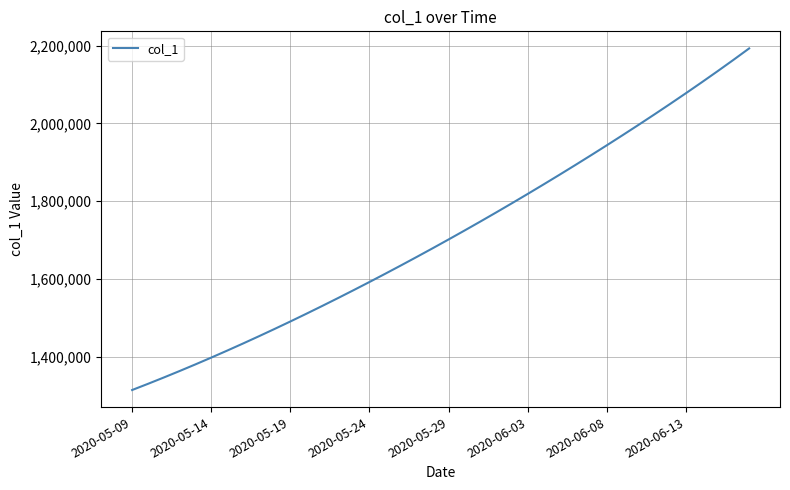

How many series are shown in this chart?

1